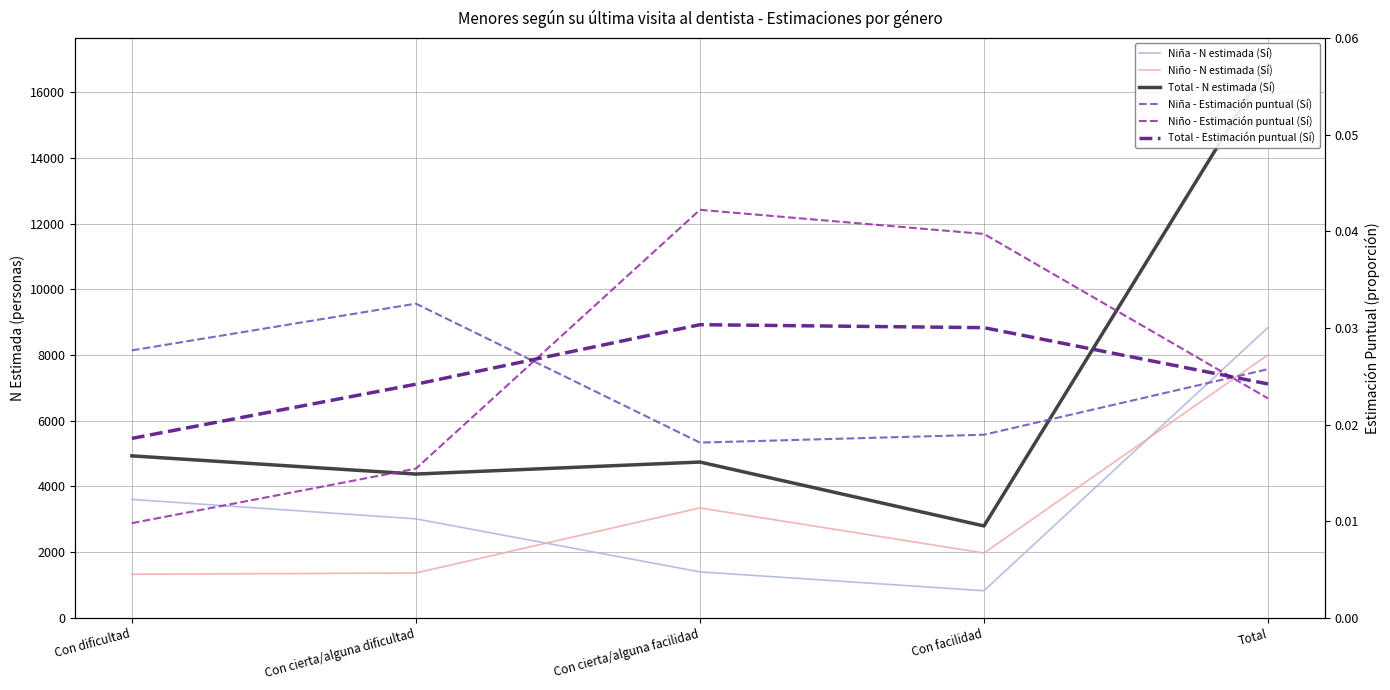

True or false: Niño - N estimada (Sí) and Total - N estimada (Sí) intersect in this chart.

False